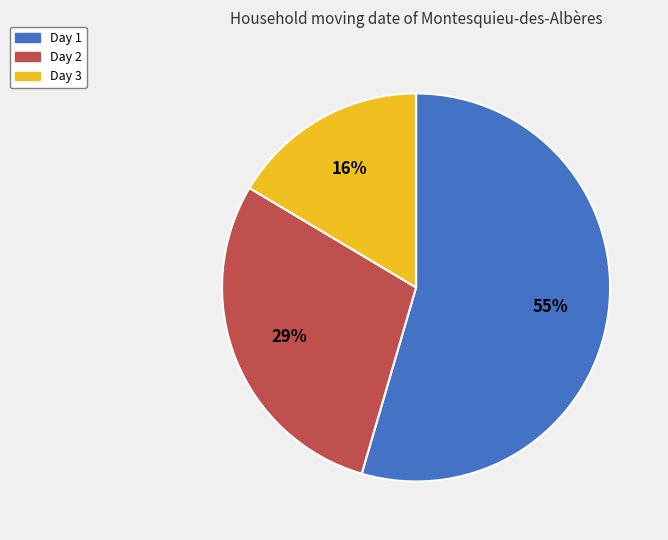

Which category has the smallest portion of the pie?

Day 3